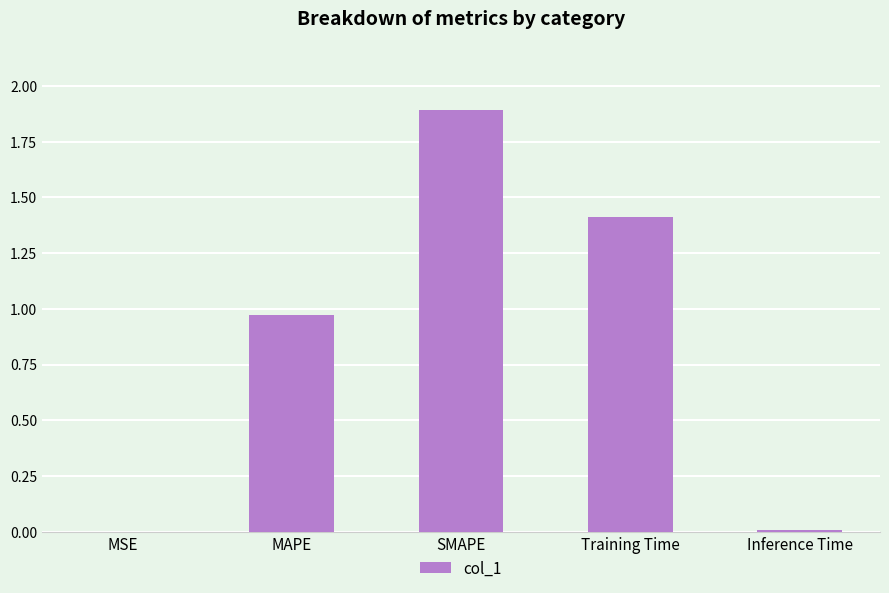

How many series are shown in this chart?

1